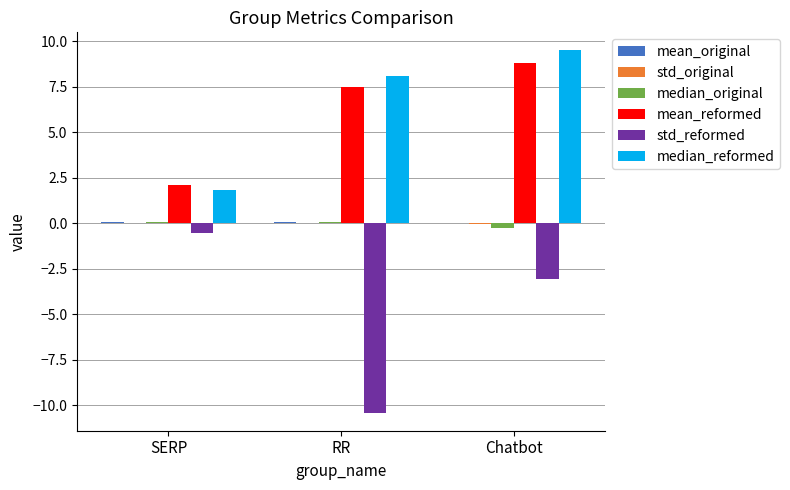

Which label corresponds to the largest value in the chart?

Chatbot